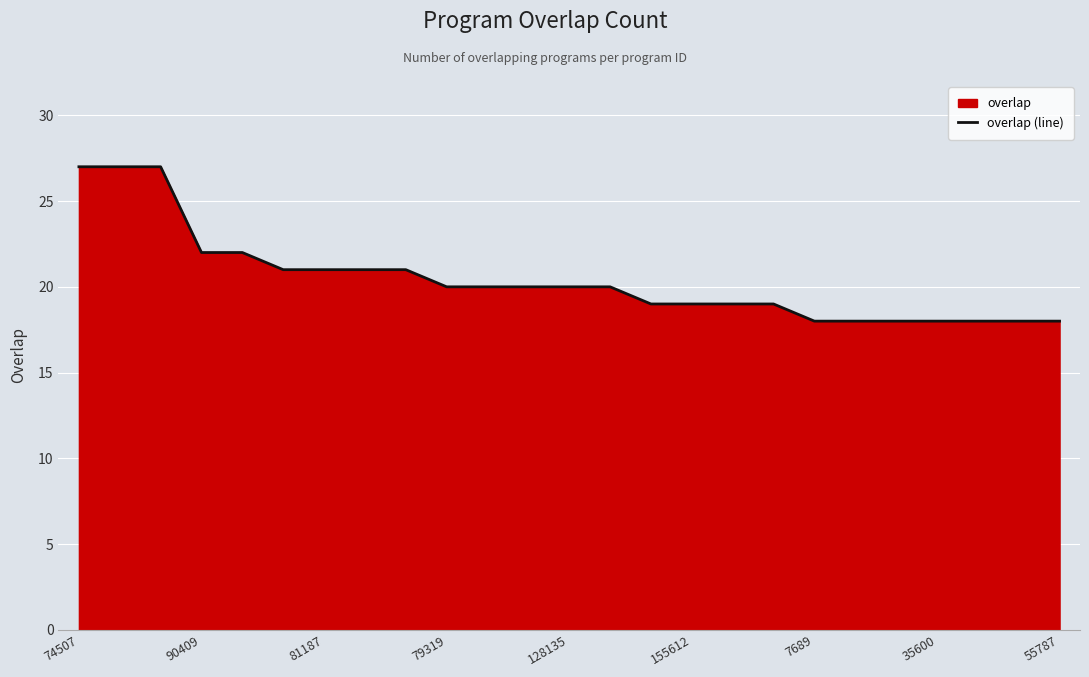

Reading right to left, extract all data points from this chart.

18	18	18	18	18	18	18	19	19	19	19	20	20	20	20	20	21	21	21	21	22	22	27	27	27